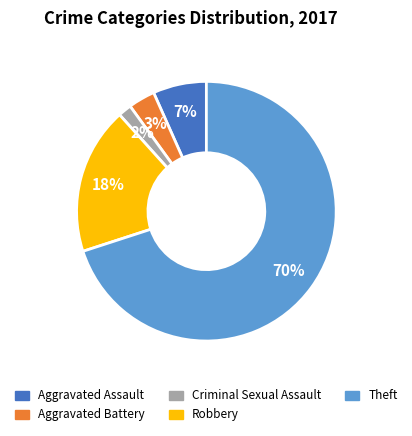

Which category has the smallest portion of the pie?

Criminal Sexual Assault